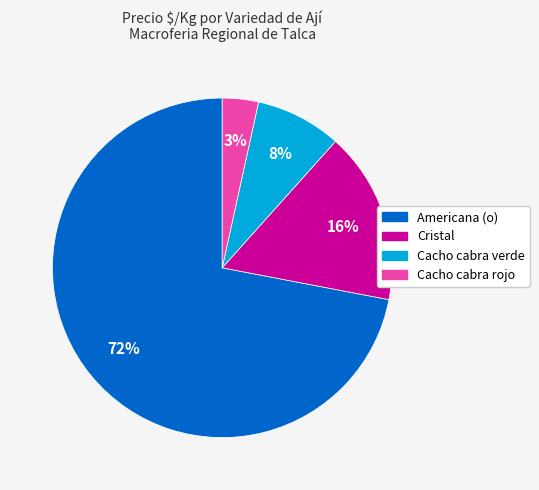

What is the largest slice in the pie chart?

Americana (o)